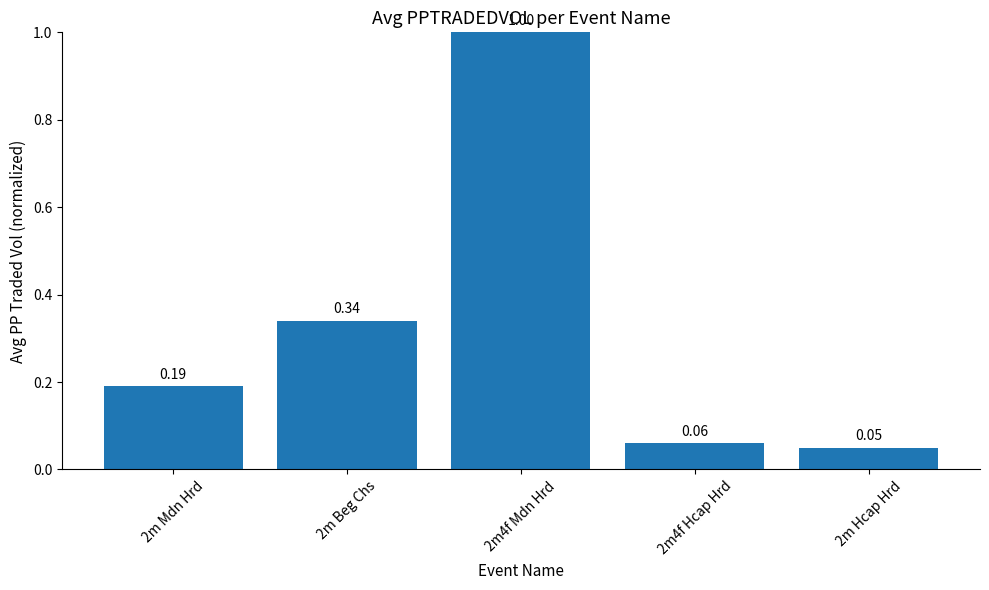

Which has a higher value, 2m4f Hcap Hrd or 2m Hcap Hrd?

2m4f Hcap Hrd